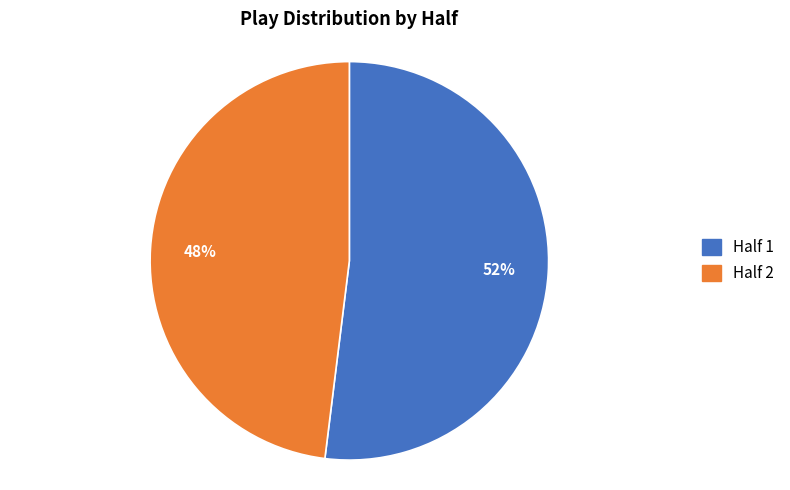

Which slice is the largest?

Half 1